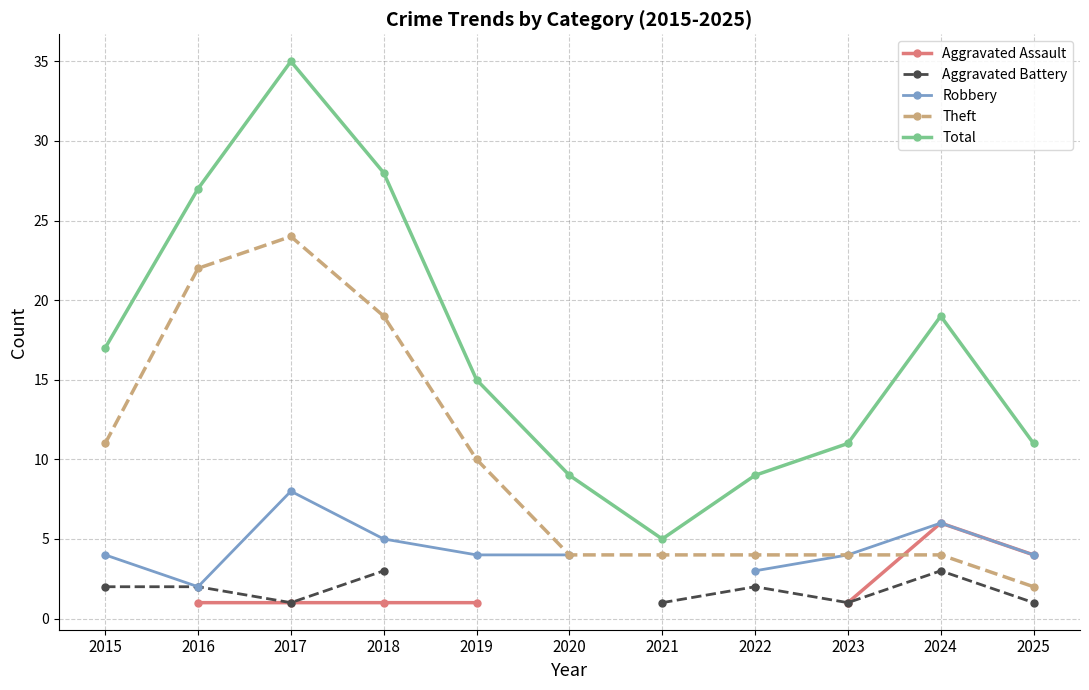

In Total, how many points are higher than both neighbors (excluding endpoints)?

2